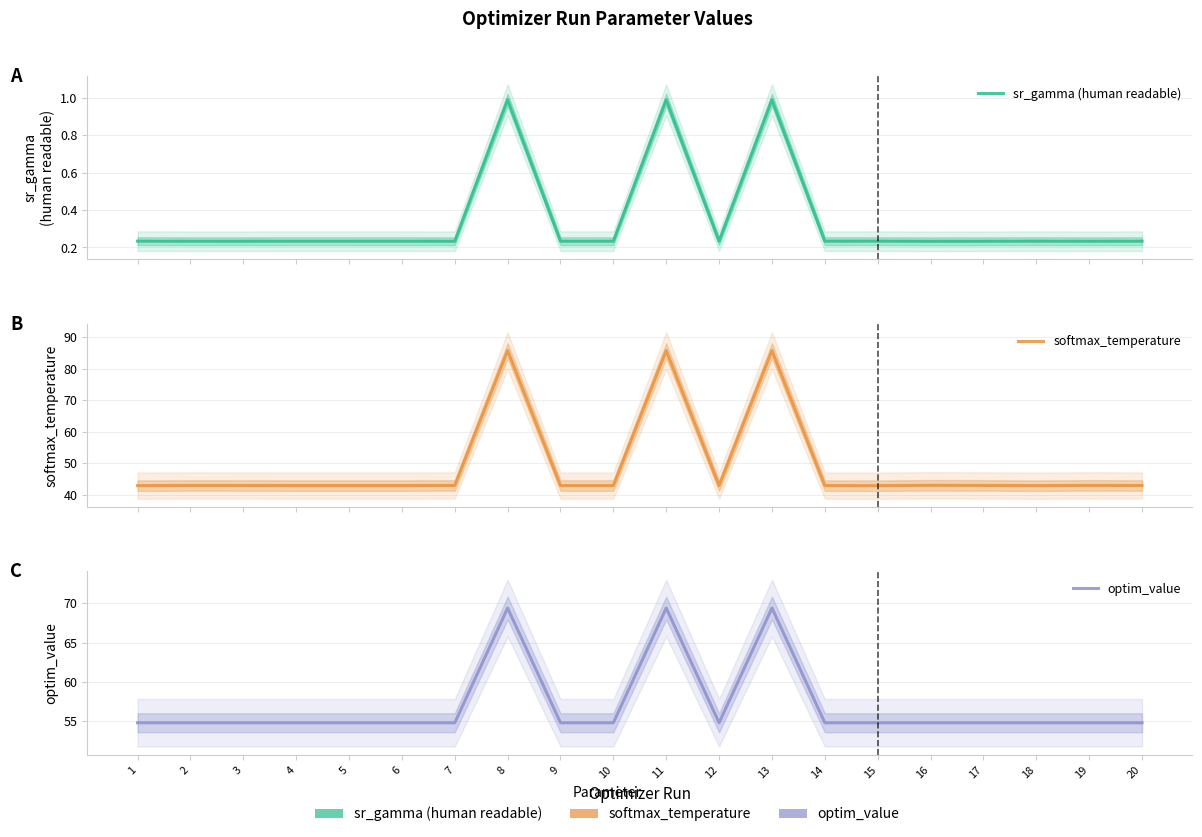

How many series are shown in this chart?

3